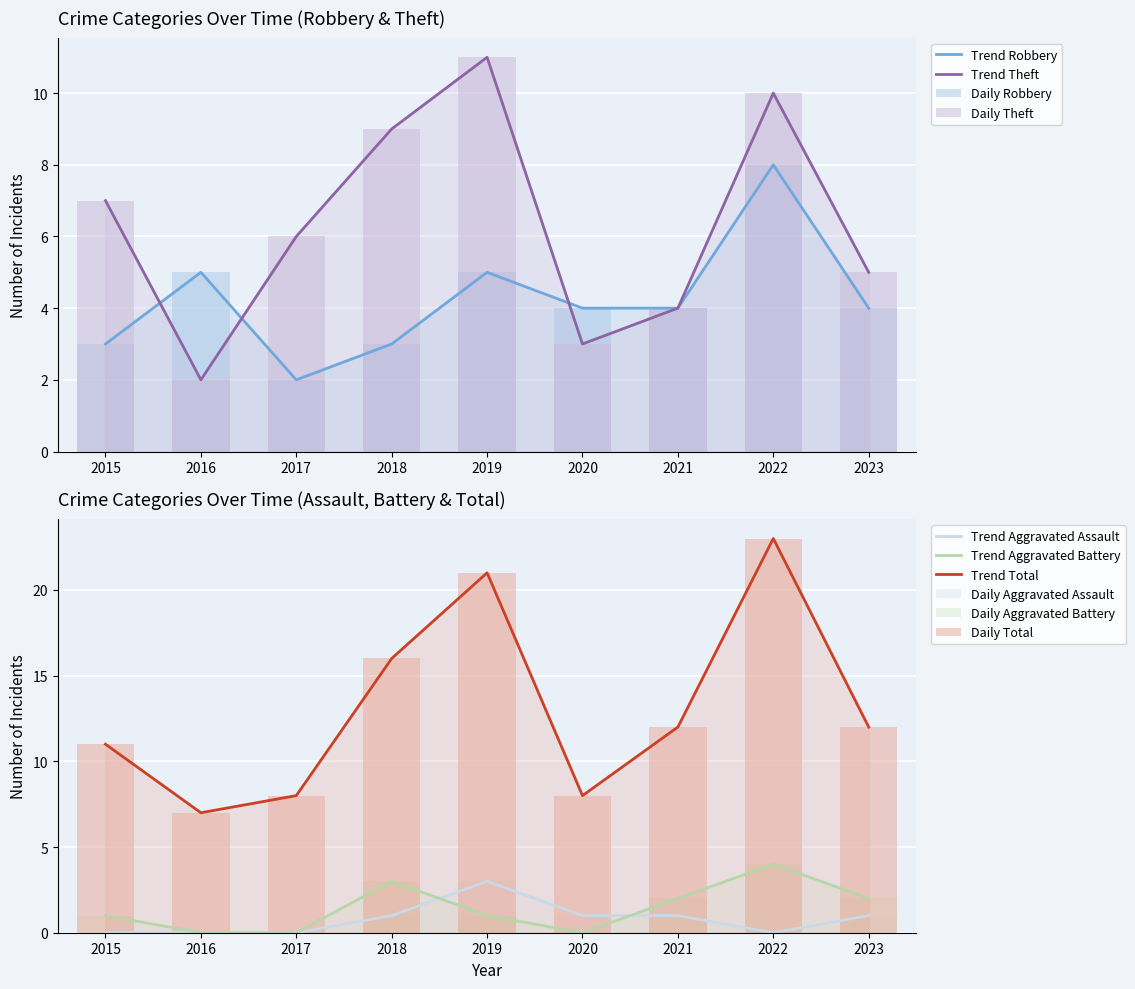

At which label is Aggravated Battery closest to 2?

2021